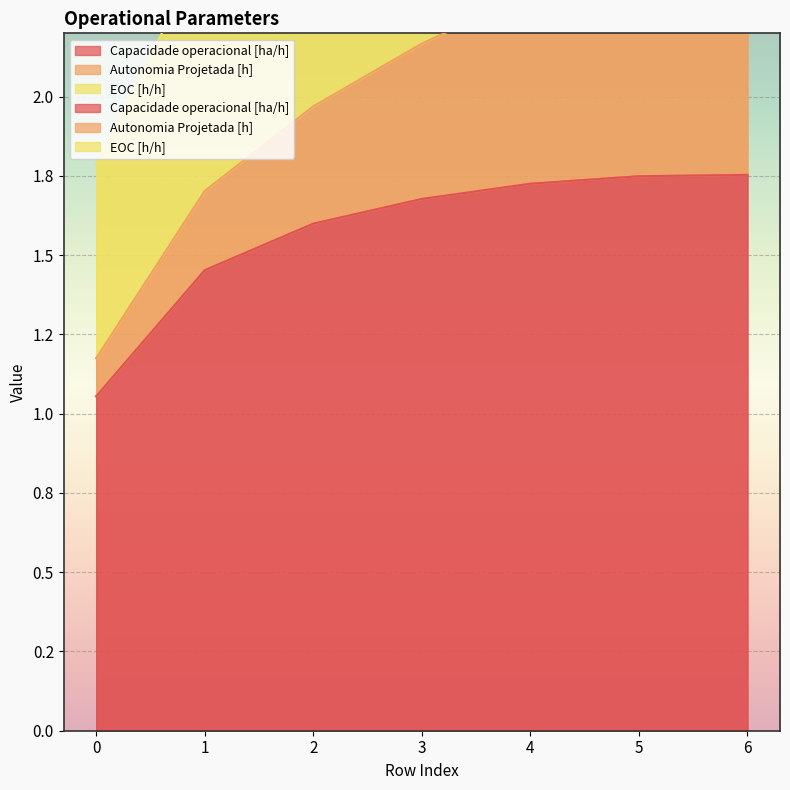

Which series has the largest total across all categories?

Capacidade operacional [ha/h]